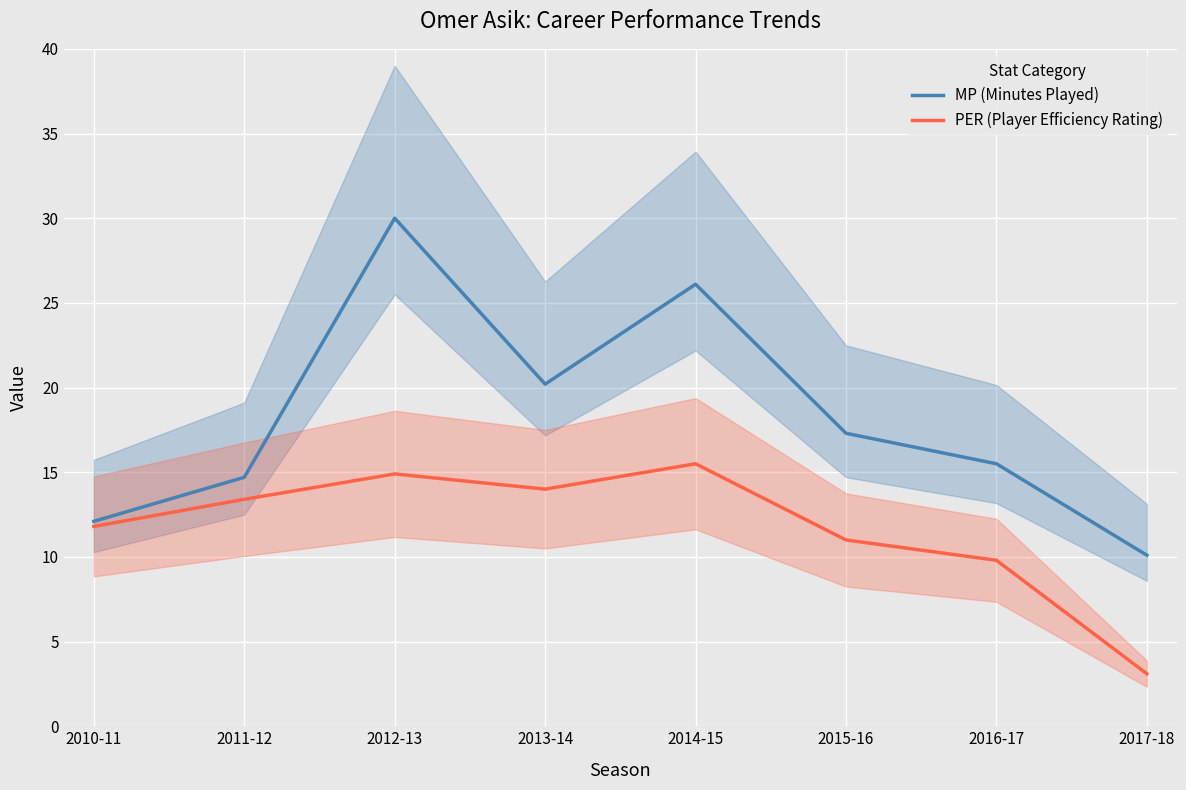

Rank the series by their average value, from lowest to highest.

PER (Player Efficiency Rating), MP (Minutes Played)